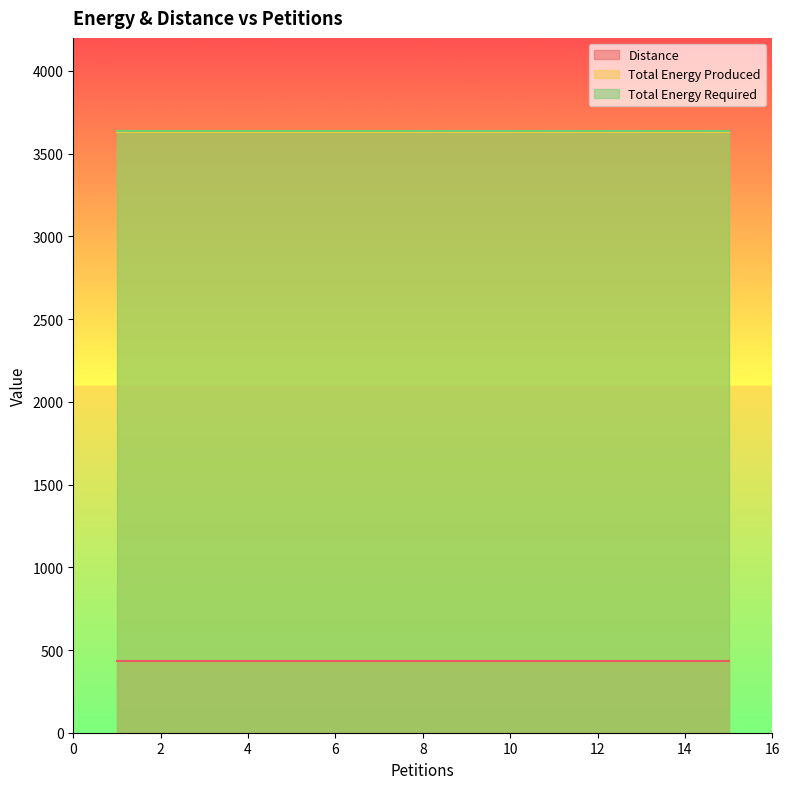

Rank the series at 3 from highest to lowest value.

Total Energy Required, Total Energy Produced, Distance